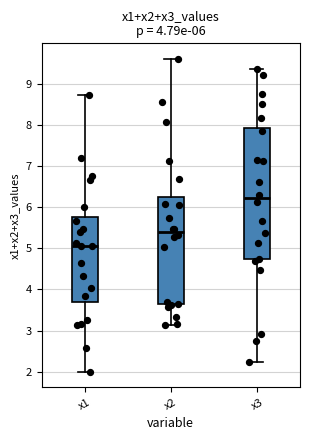

Where is the lower edge of the box for x1 on the y-axis? The values are not printed on the chart, so give them approximately, as read against the axis.

3.7